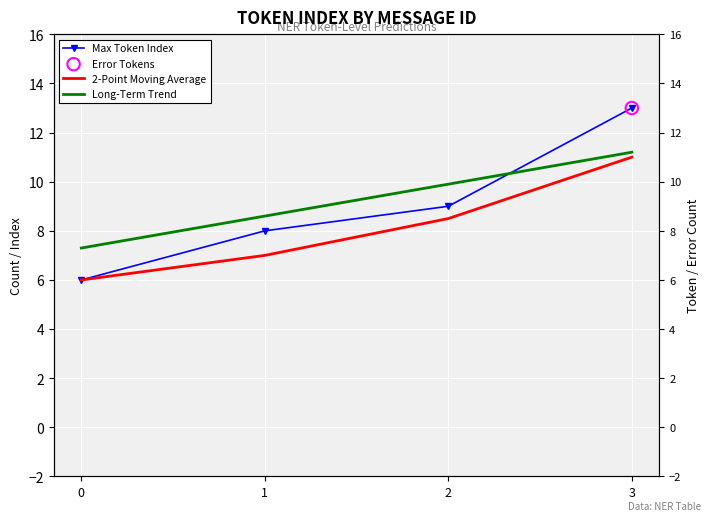

Which series has the largest Y range (max minus min)?

Max Token Index